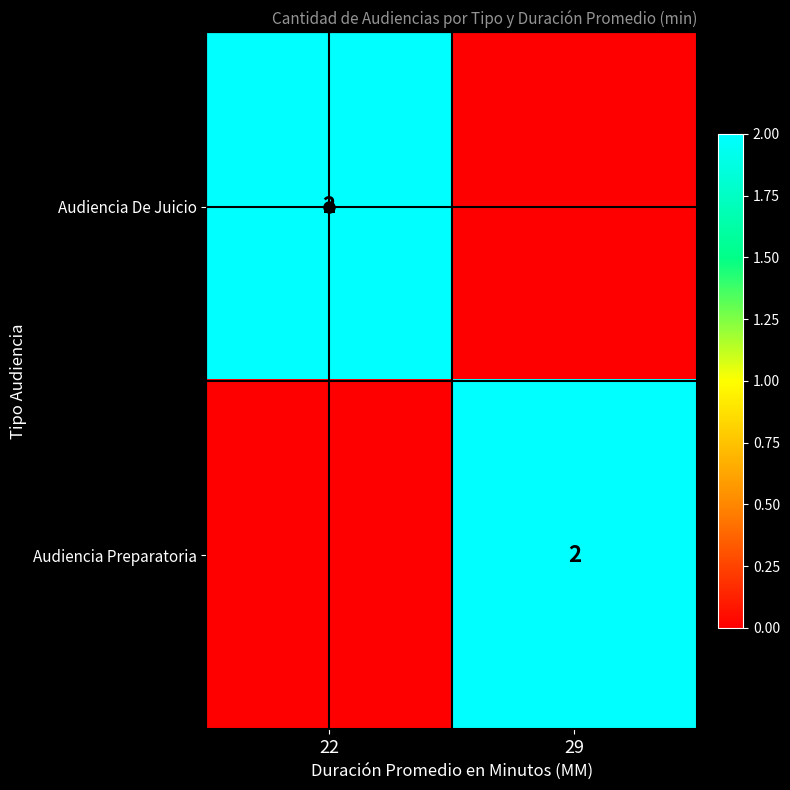

What is the sum of all Audiencia Preparatoria values?

2